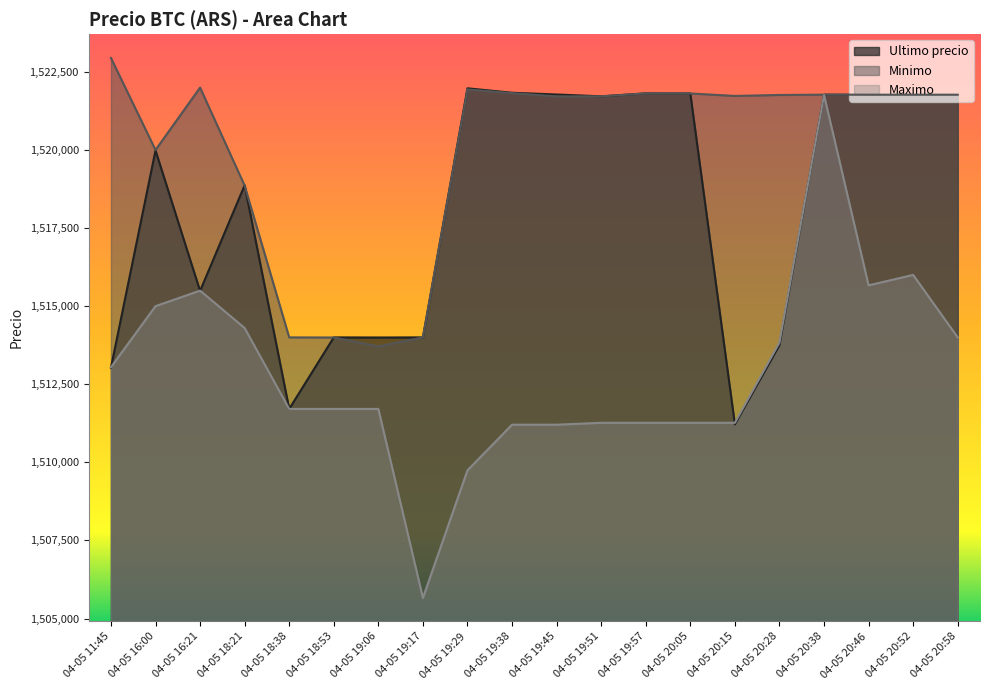

Which series has the largest total across all categories?

Minimo